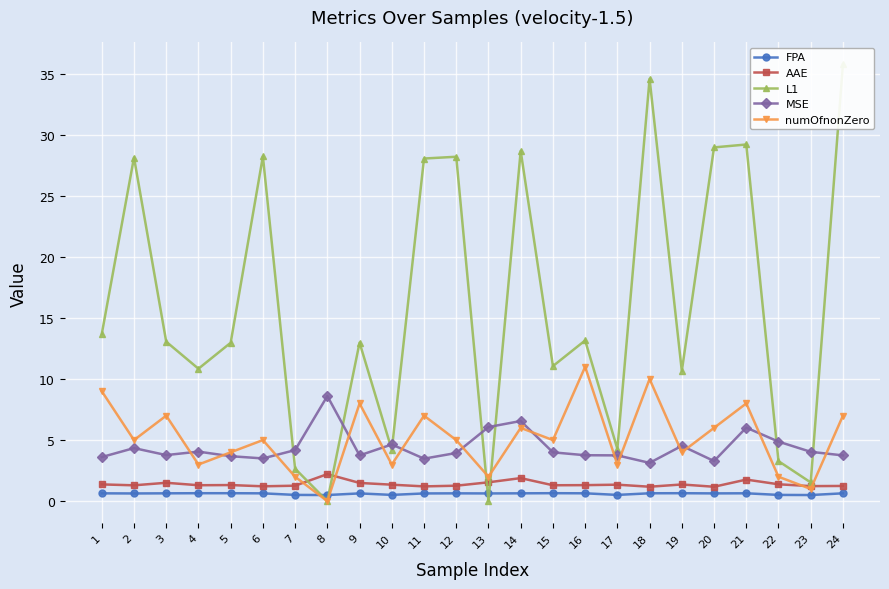

Reading right to left, transcribe all the data shown in this chart.

FPA: 0.6	0.5	0.5	0.6	0.6	0.7	0.6	0.5	0.6	0.7	0.6	0.6	0.6	0.6	0.5	0.6	0.5	0.5	0.6	0.7	0.7	0.6	0.6	0.6
AAE: 1.2	1.2	1.4	1.8	1.2	1.4	1.2	1.4	1.3	1.3	1.9	1.5	1.3	1.2	1.3	1.5	2.2	1.3	1.2	1.3	1.3	1.5	1.3	1.4
L1: 35.8	1.5	3.3	29.2	29.0	10.7	34.6	4.3	13.2	11.1	28.7	0.0	28.2	28.0	4.2	13.0	0.0	2.7	28.2	13.0	10.8	13.1	28.1	13.7
MSE: 3.7	4.0	4.9	6.0	3.3	4.5	3.1	3.7	3.8	4.0	6.6	6.1	3.9	3.5	4.6	3.7	8.6	4.2	3.5	3.7	4.1	3.8	4.3	3.6
numOfnonZero: 7.0	1.0	2.0	8.0	6.0	4.0	10.0	3.0	11.0	5.0	6.0	2.0	5.0	7.0	3.0	8.0	0.0	2.0	5.0	4.0	3.0	7.0	5.0	9.0